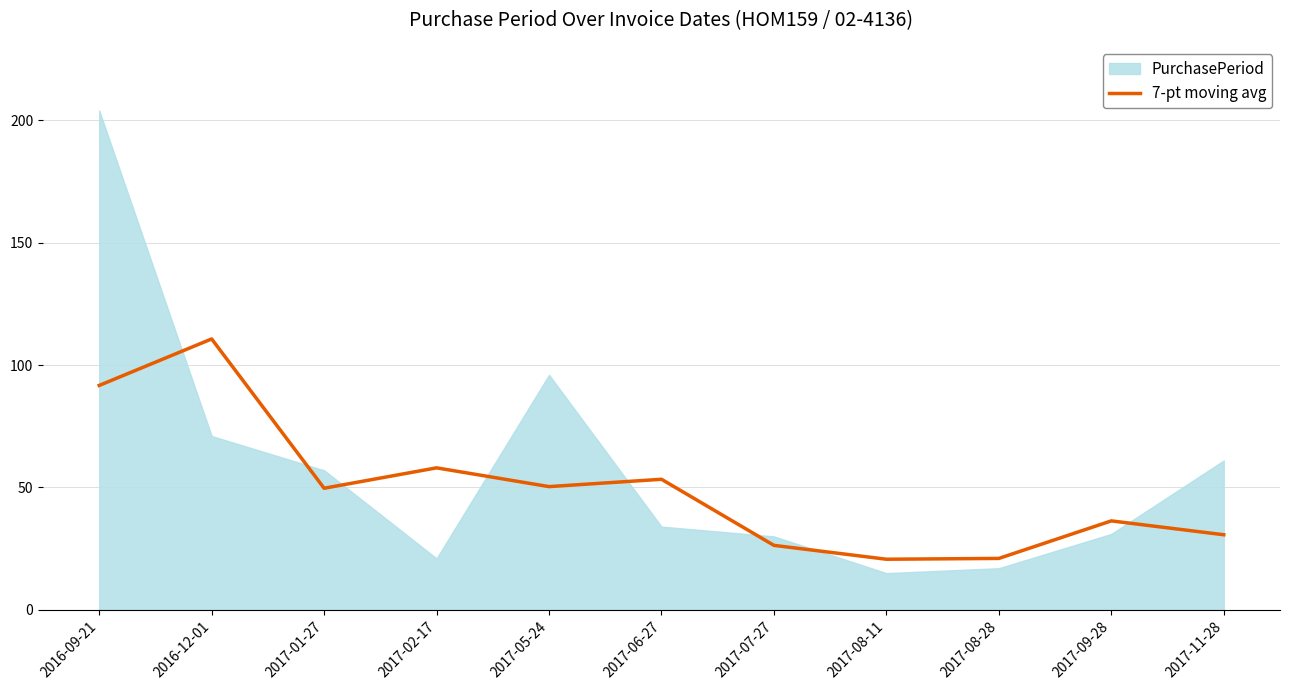

Between 2017-09-28 and 2017-02-17, which is larger?

2017-02-17